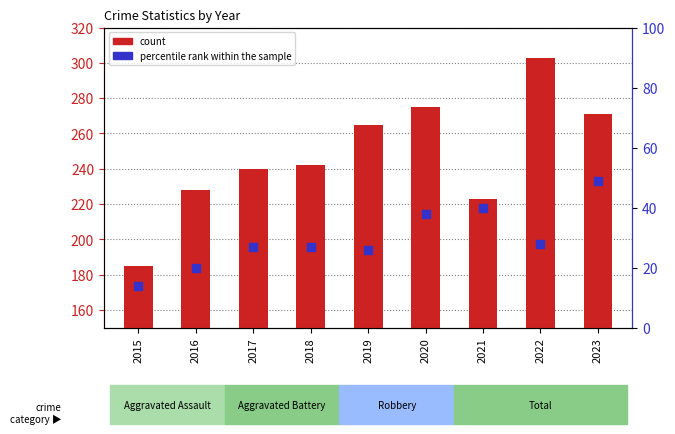

What are all the series names shown in the legend?

count, percentile rank within the sample